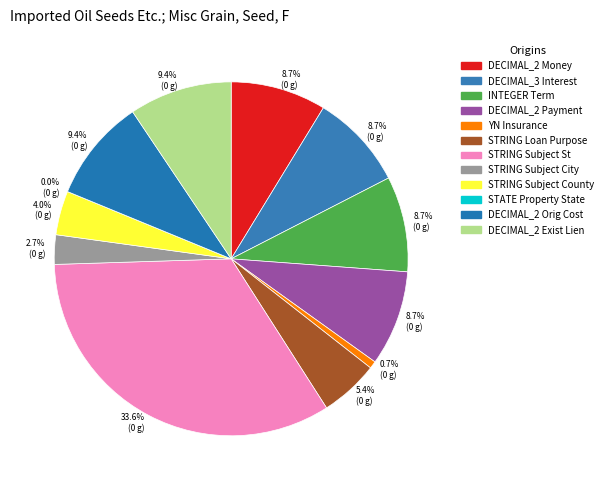

Is STRING the majority of the pie?

No